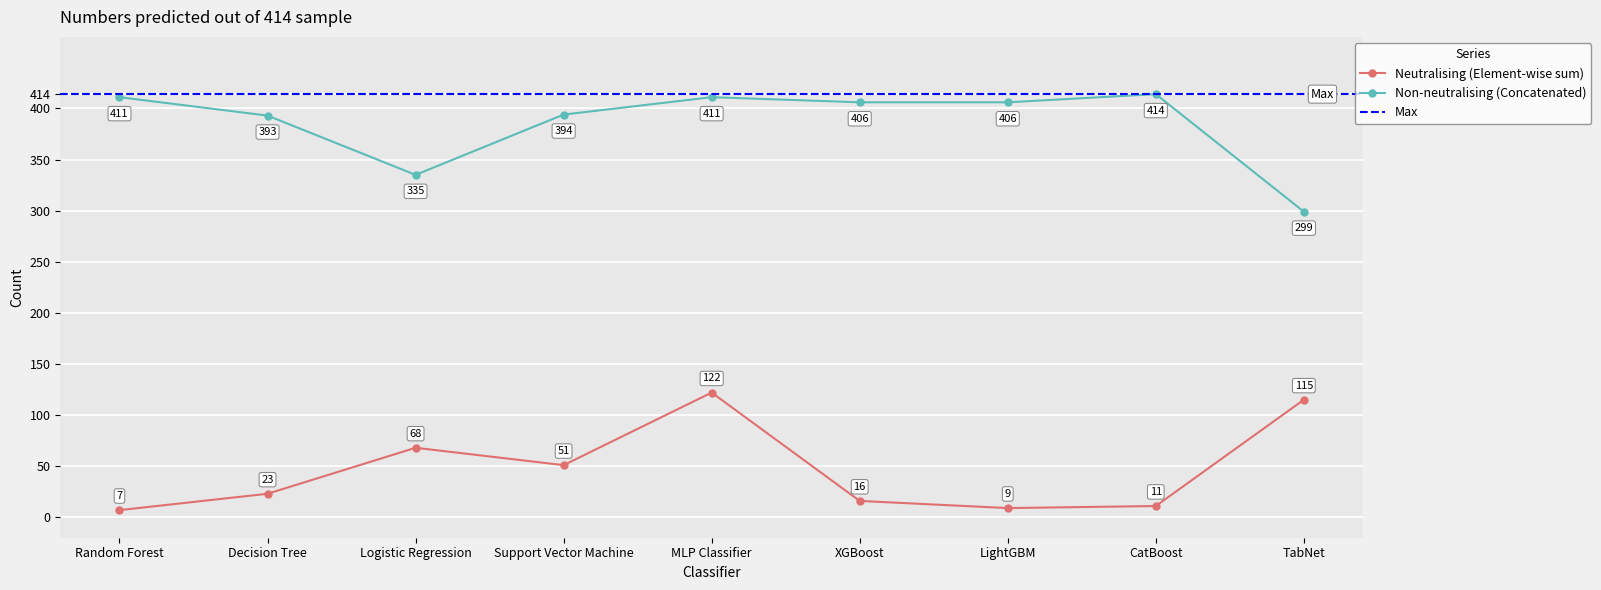

Which series has the largest range (max minus min)?

Neutralising (Element-wise sum)